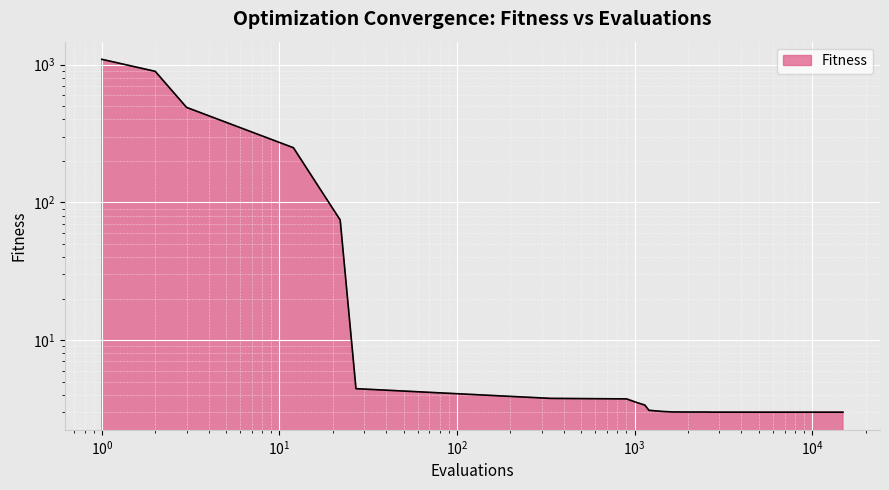

What is the change in value from 1032 to 4502?

-0.5